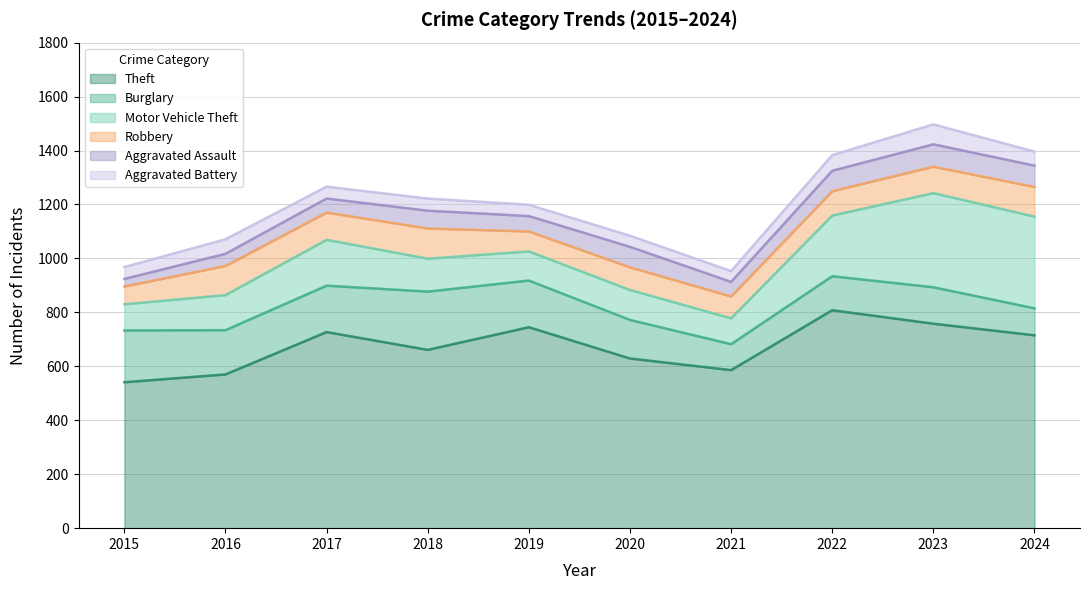

Reading left to right, transcribe all the data shown in this chart.

Theft: 541	570	727	661	745	629	586	808	758	715
Burglary: 192	164	172	216	173	143	96	126	135	100
Motor Vehicle Theft: 97	130	170	122	108	111	96	225	349	340
Robbery: 66	108	101	112	74	84	81	90	98	110
Aggravated Assault: 28	45	52	66	57	76	54	76	83	79
Aggravated Battery: 44	54	44	45	42	41	40	58	74	52